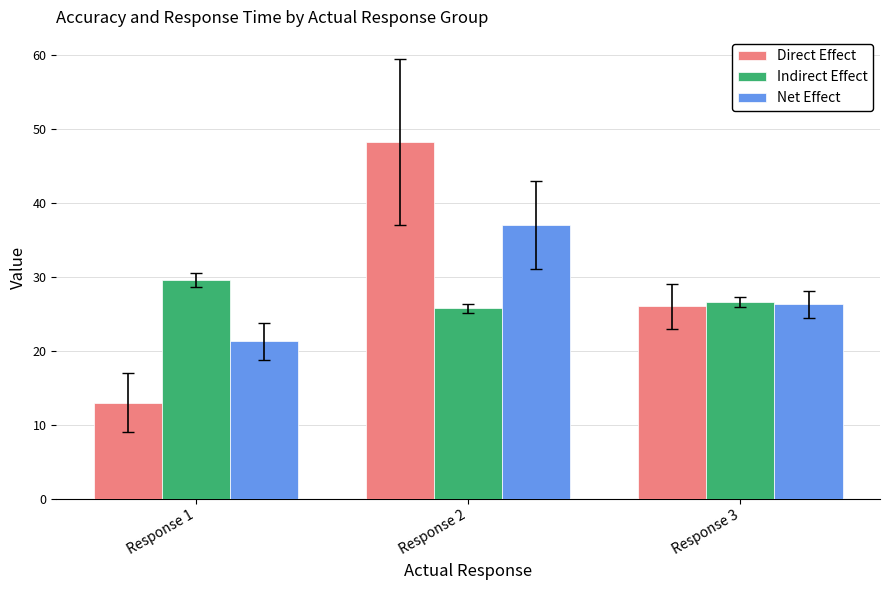

List the series in order of their peak value, lowest first.

Indirect Effect, Net Effect, Direct Effect